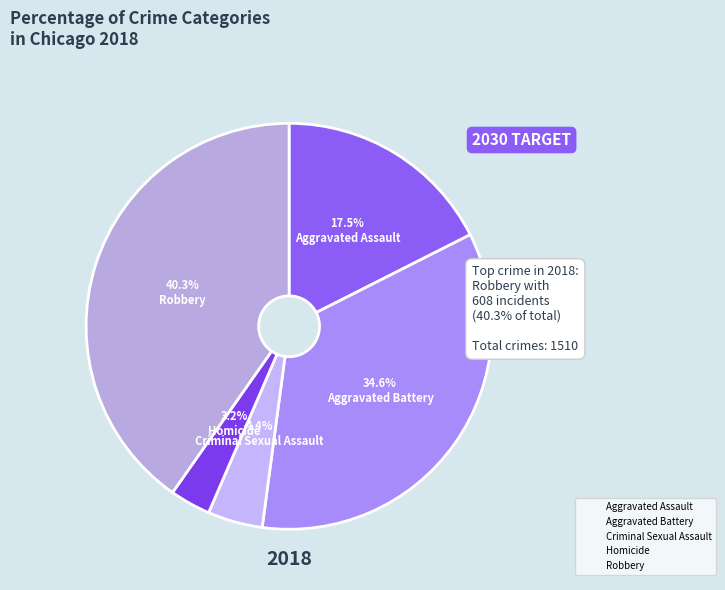

The Aggravated Assault slice represents 18% of the pie. True or false?

True